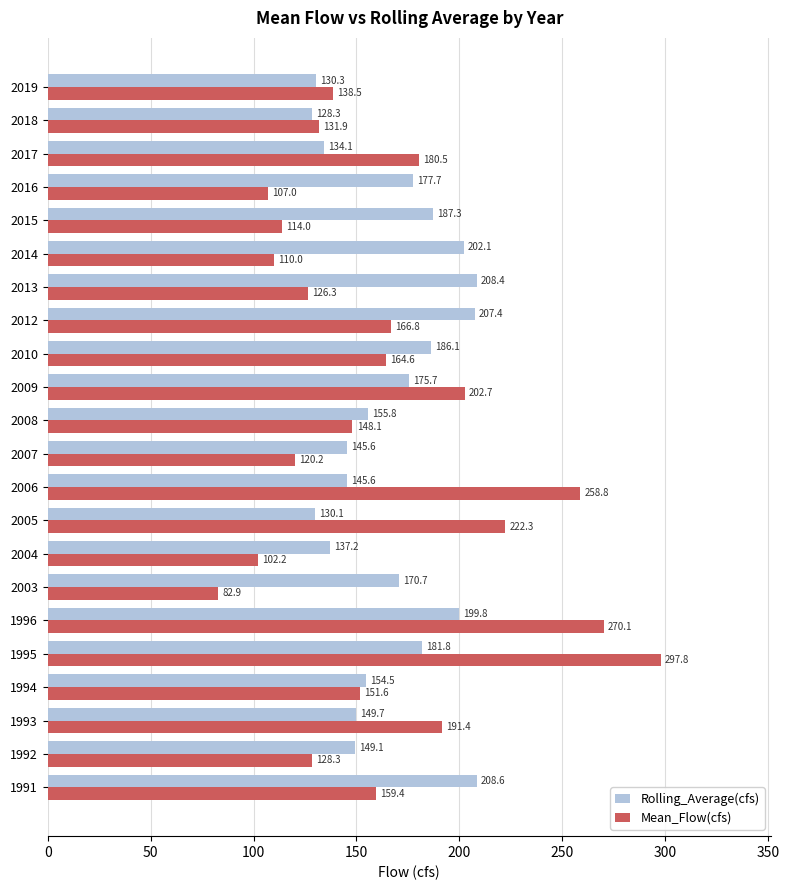

Which series has the widest spread of values?

Mean_Flow(cfs)